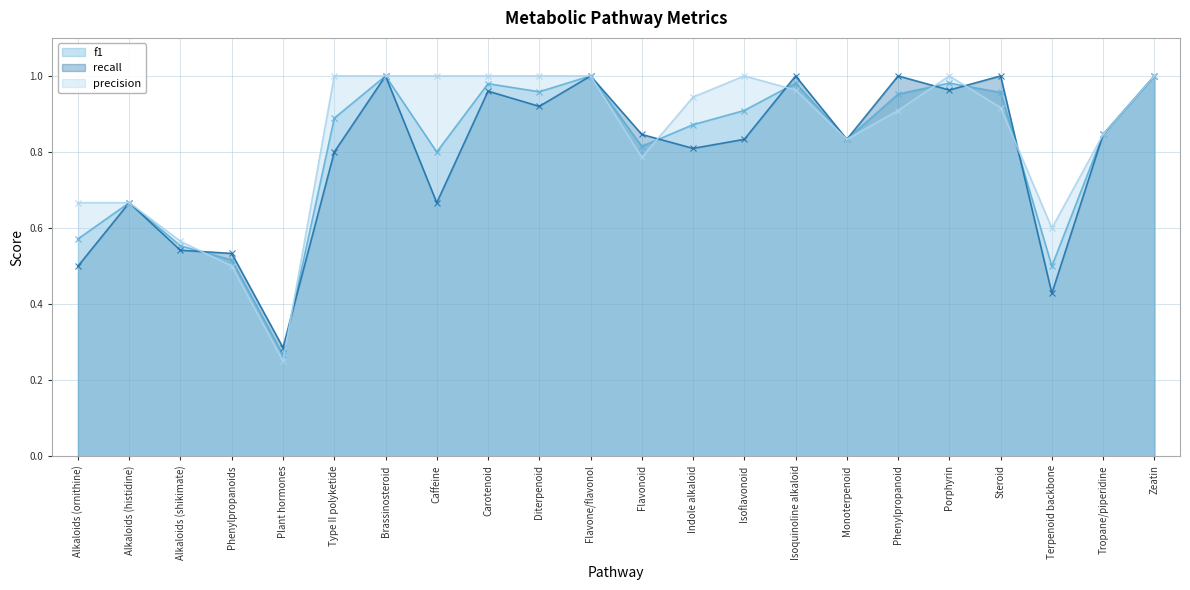

At how many categories does at least one series exceed 0?

22